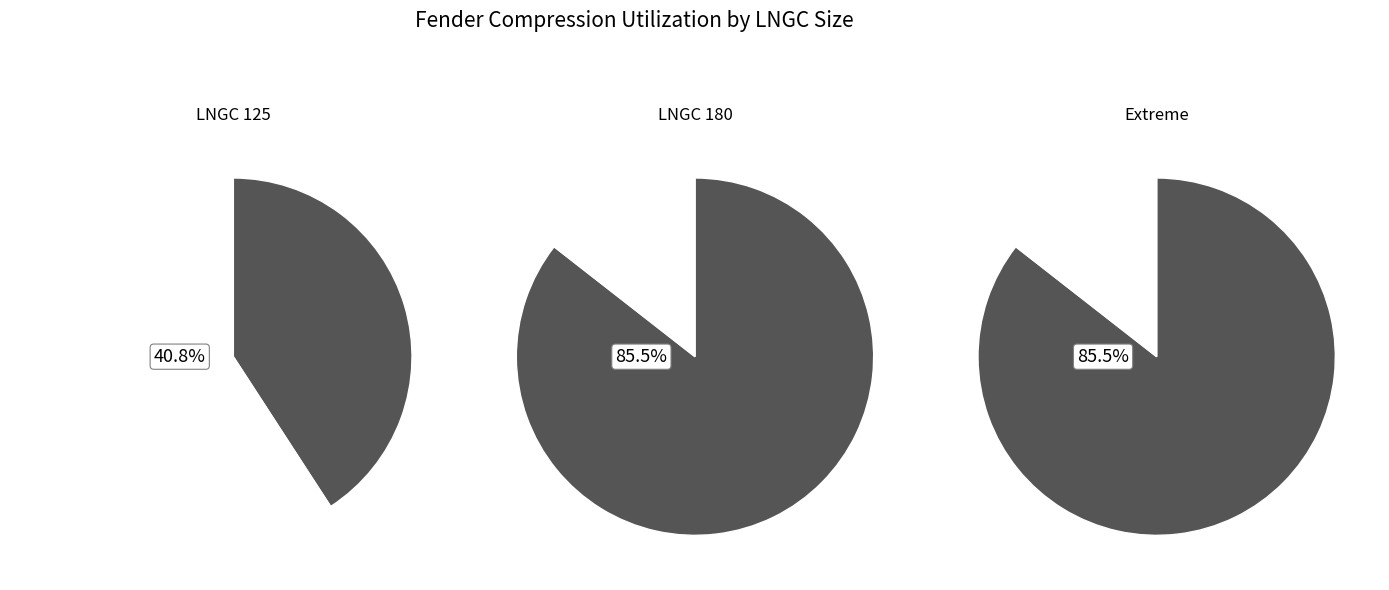

Between 0 and 1, which series saw the biggest shift?

125